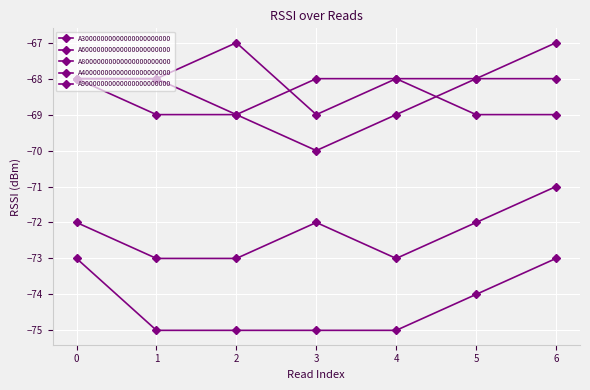

Is the value of A80000000000000000000000 at 3 greater than the value of A30000000000000000000000 at 3?

Yes